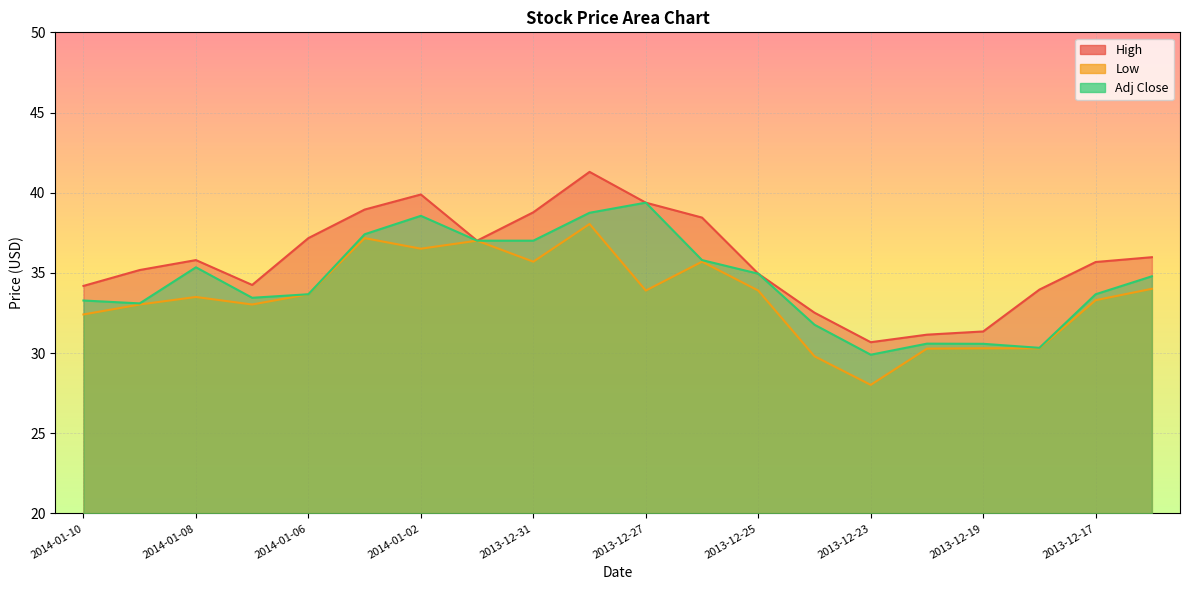

True or false: Adj Close has a value of 39.4 at 2013-12-27.

True